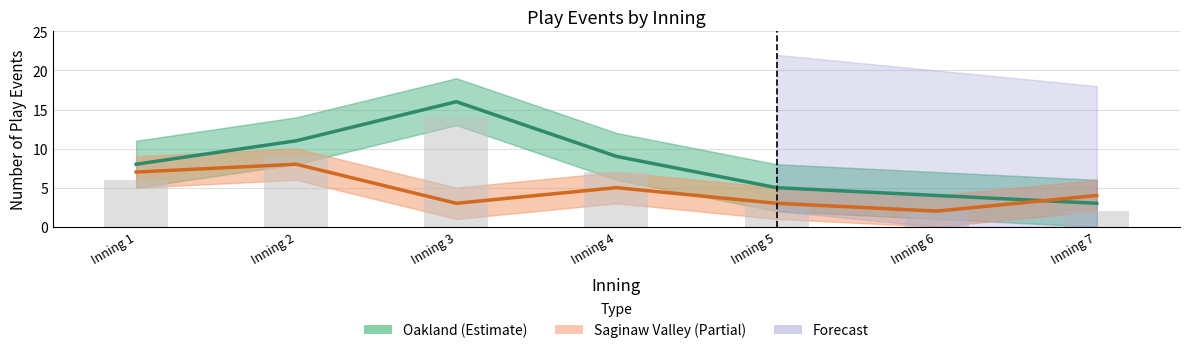

What is the difference between the maximum and minimum values in the Saginaw Valley (Partial) series?

6